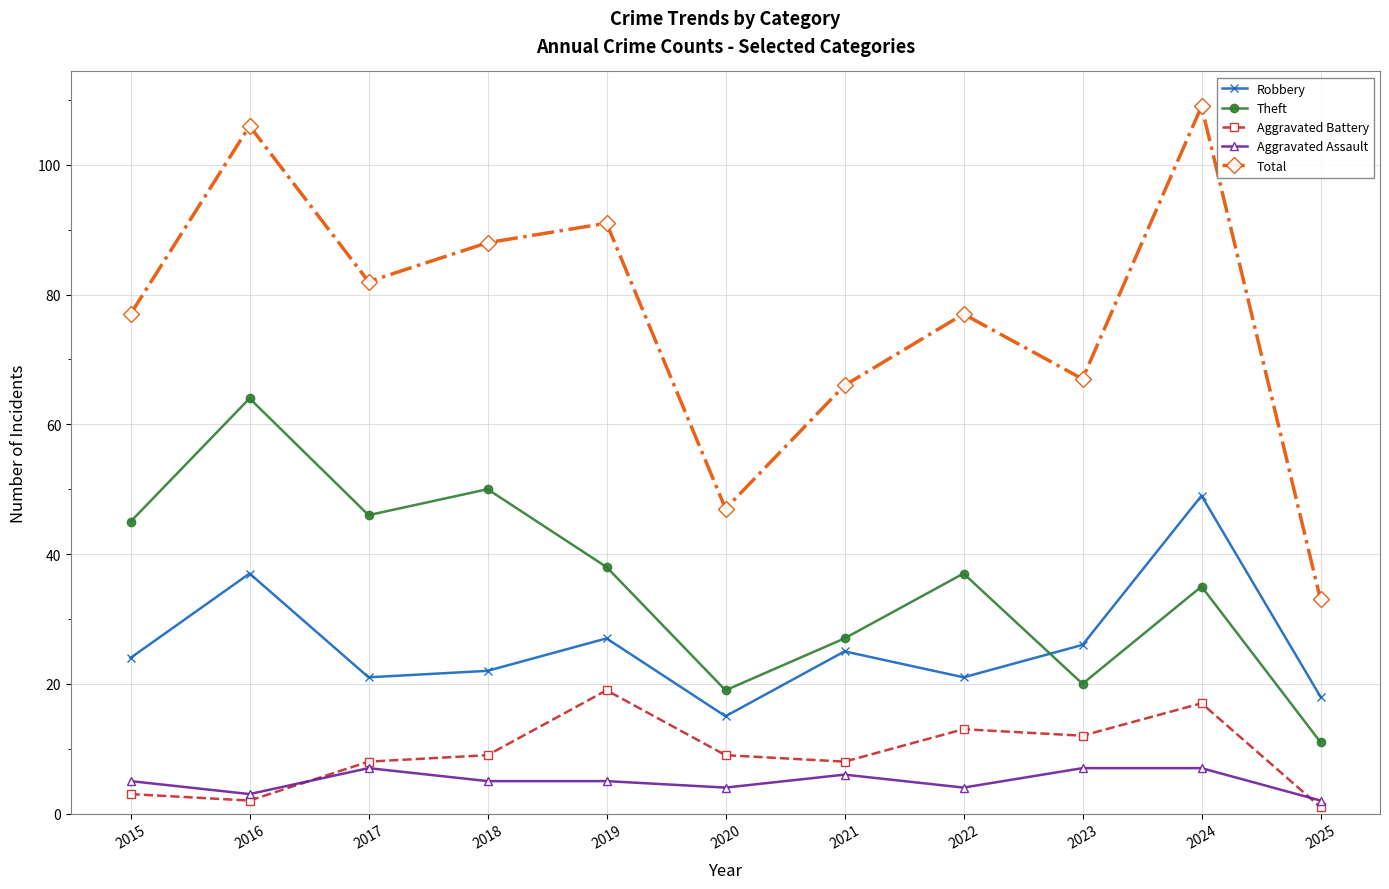

Reading left to right, list all the values displayed in this chart.

Robbery: 24	37	21	22	27	15	25	21	26	49	18
Theft: 45	64	46	50	38	19	27	37	20	35	11
Aggravated Battery: 3	2	8	9	19	9	8	13	12	17	1
Aggravated Assault: 5	3	7	5	5	4	6	4	7	7	2
Total: 77	106	82	88	91	47	66	77	67	109	33